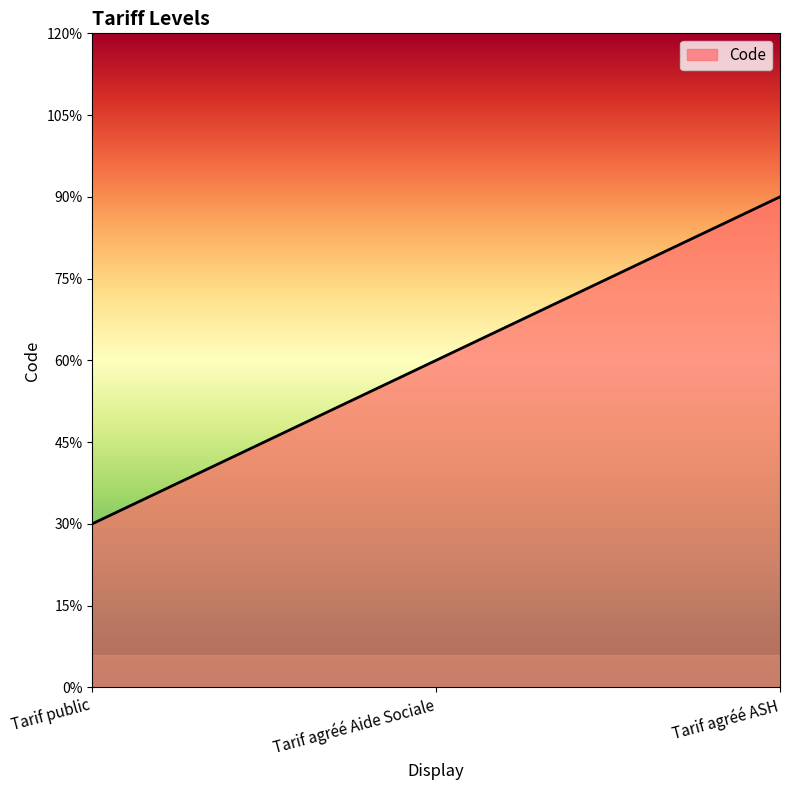

Does the chart have visible grid lines?

No